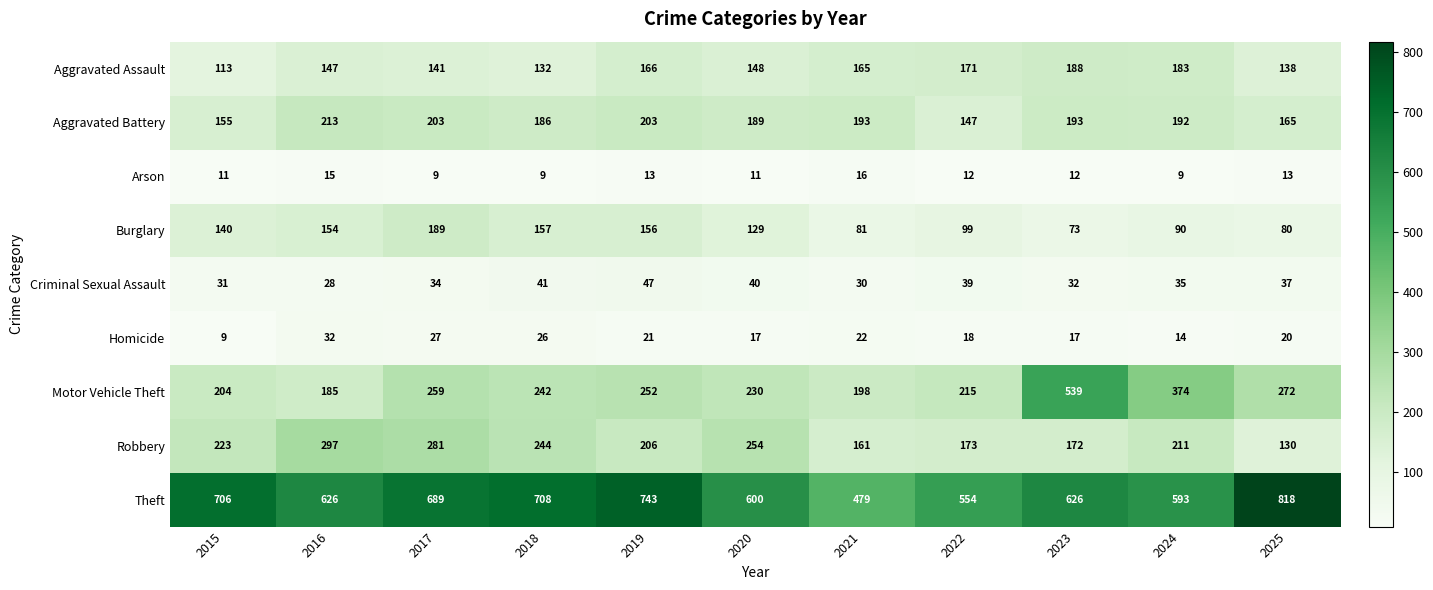

What is the minimum value shown in the chart?

9